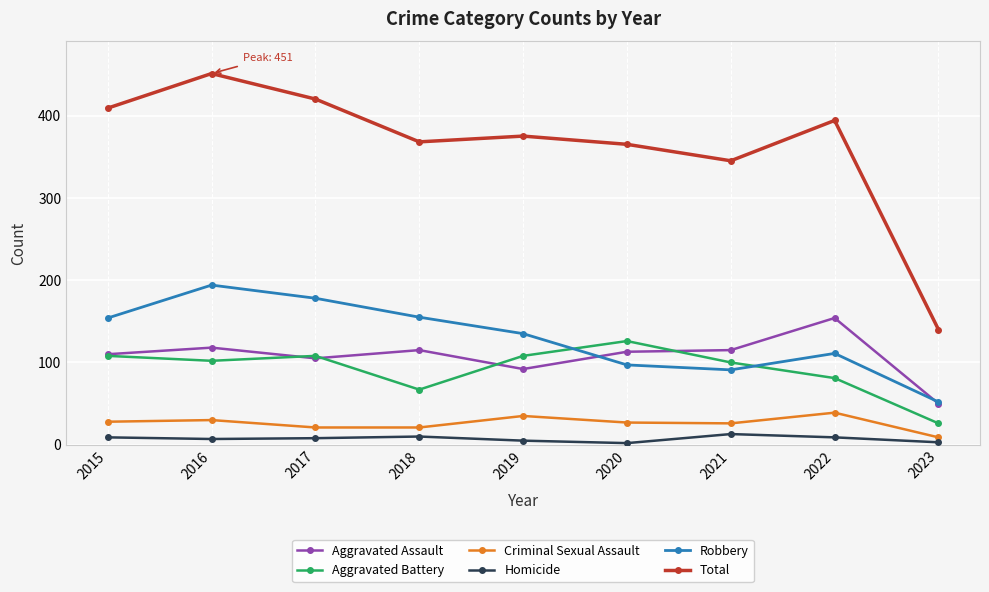

How many data points in Criminal Sexual Assault are less than 27?

4